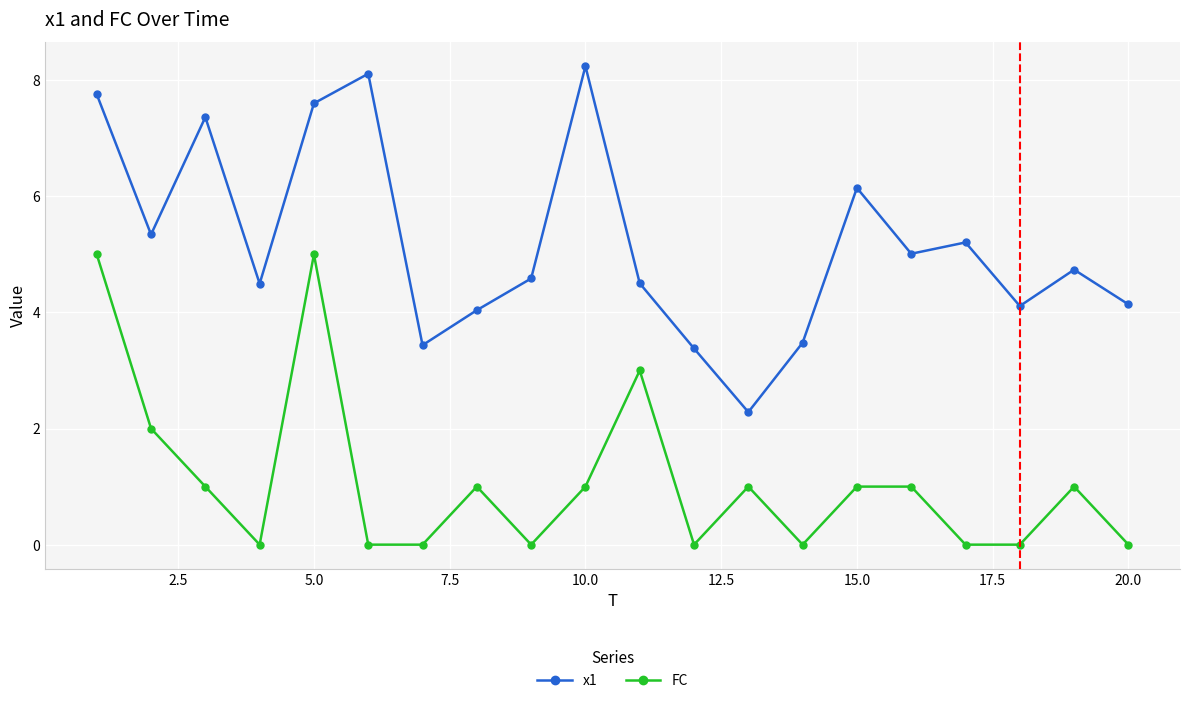

List the series in order of their peak value, highest first.

x1, FC